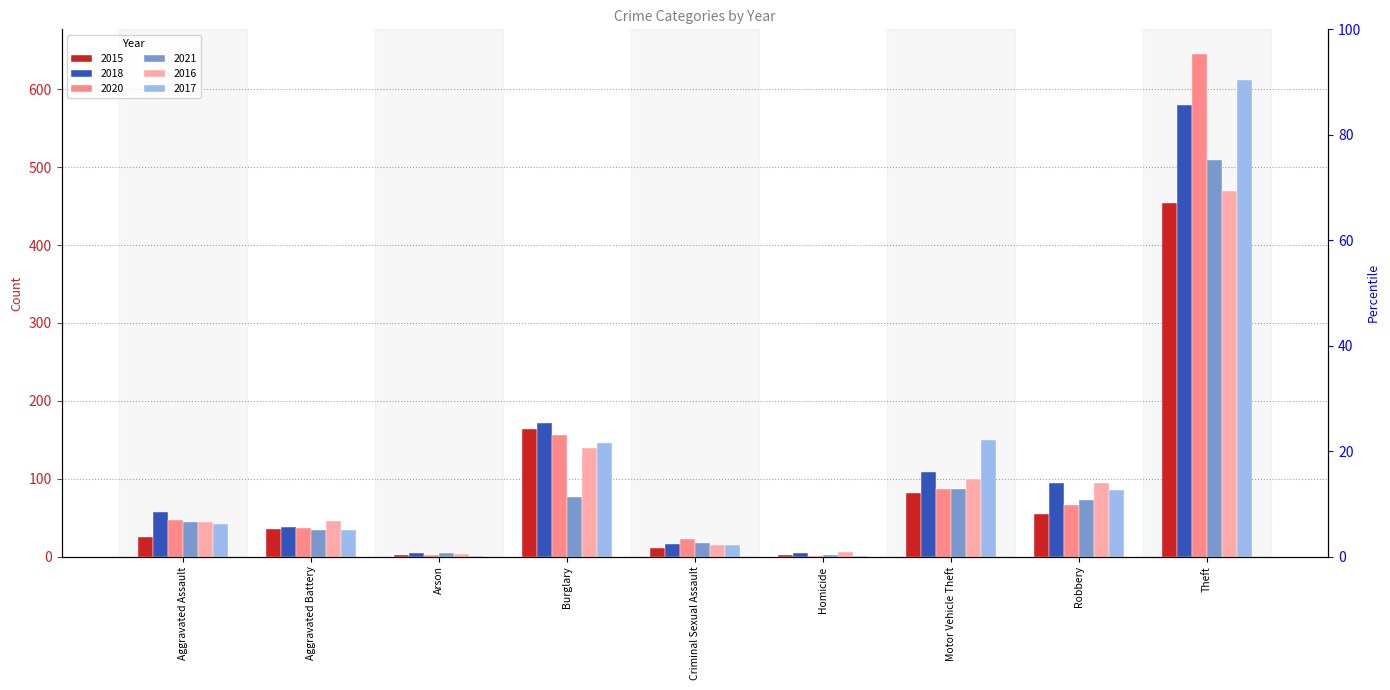

What is the total value across all series at Arson?

16